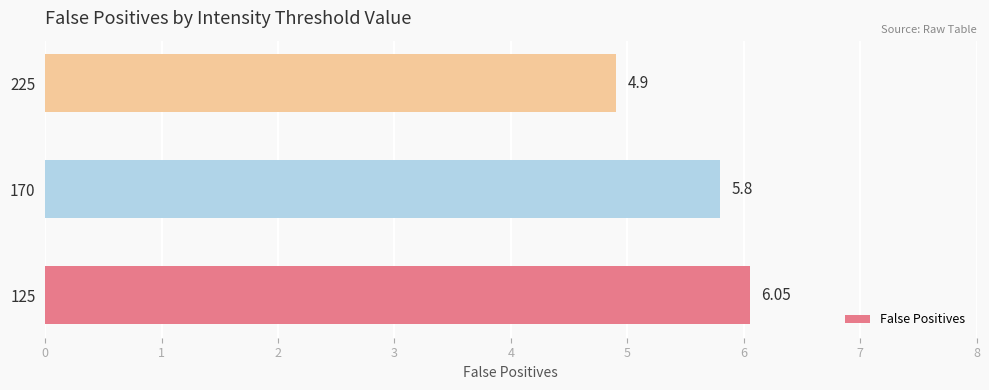

List the labels in order of value, smallest first.

225, 170, 125